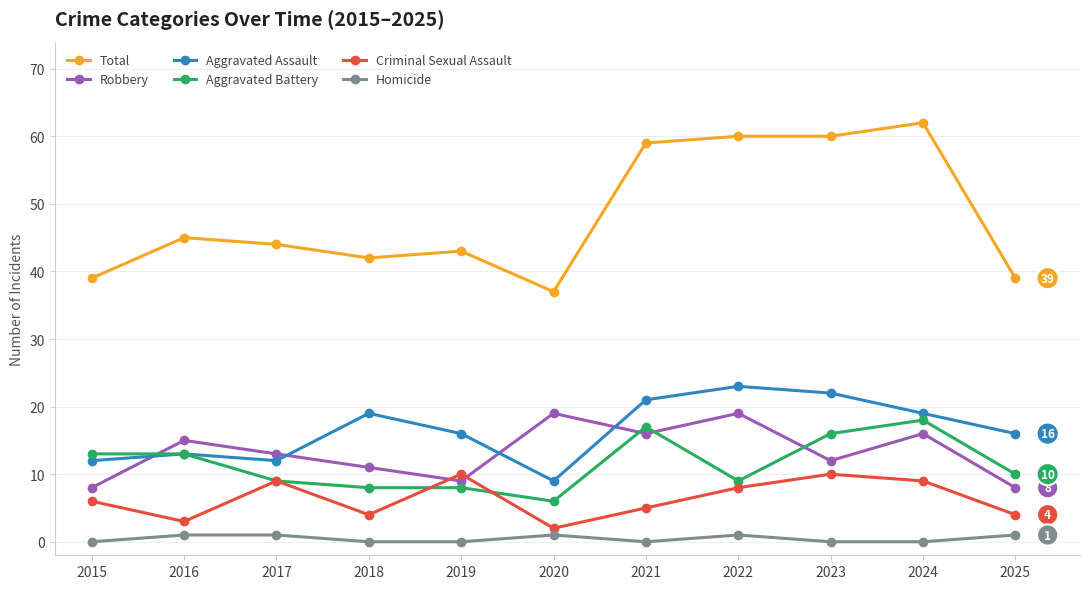

What is the value of the Robbery point at the 1st from the left?

8